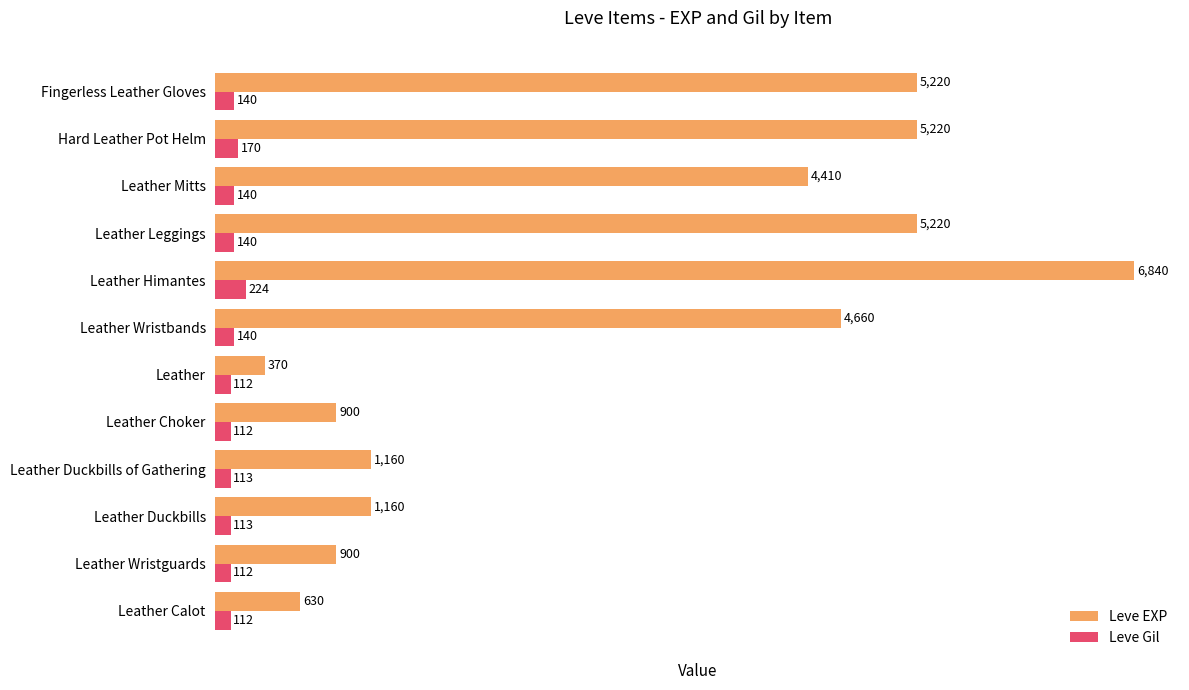

Which series has the largest range (max minus min)?

Leve EXP